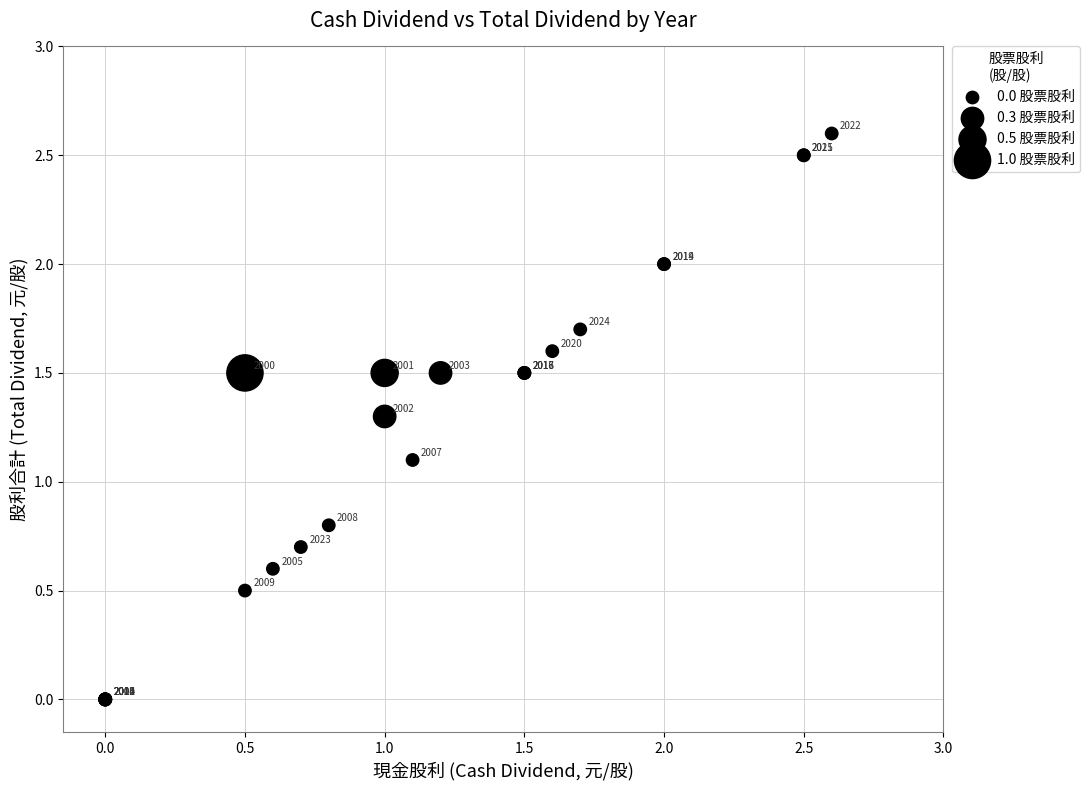

What Y value in the scatter plot is closest to 1?

1.1